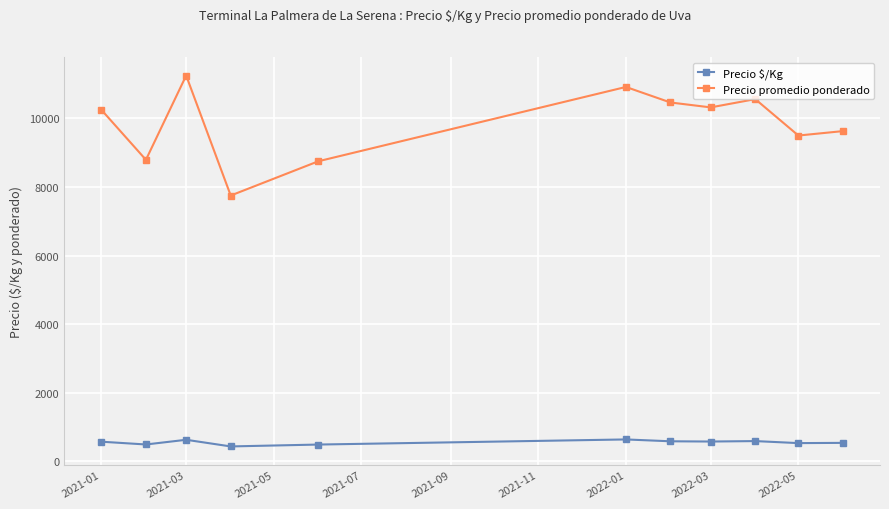

What is the average value of the Precio promedio ponderado series?

9835